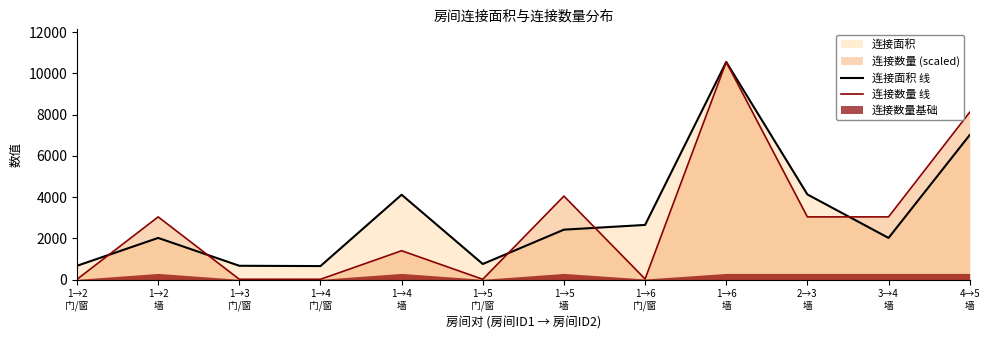

Rank the series by their average value, from highest to lowest.

连接面积 线, 连接数量 线